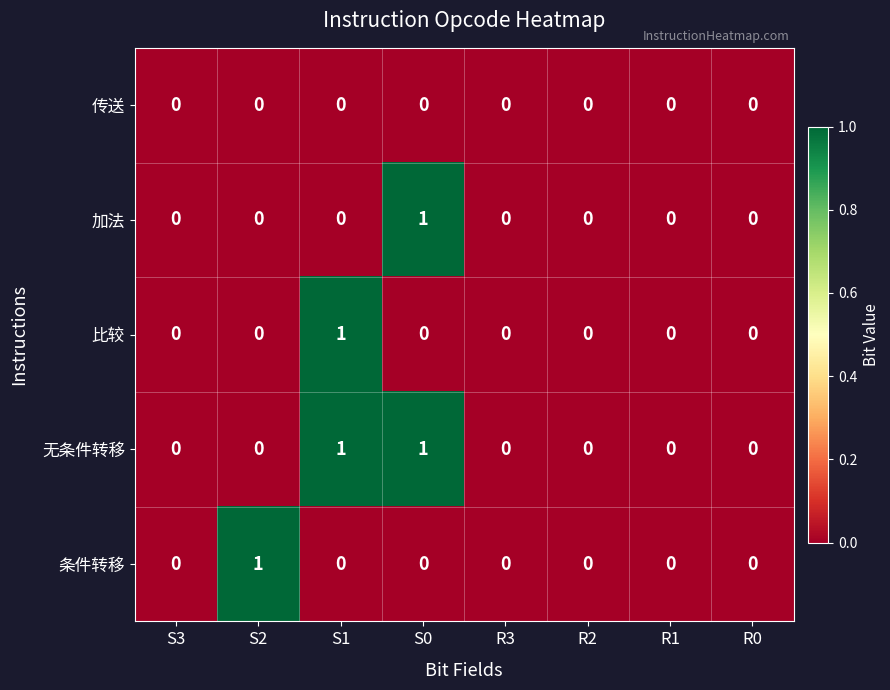

How many 比较 values are between 0 and 1?

8